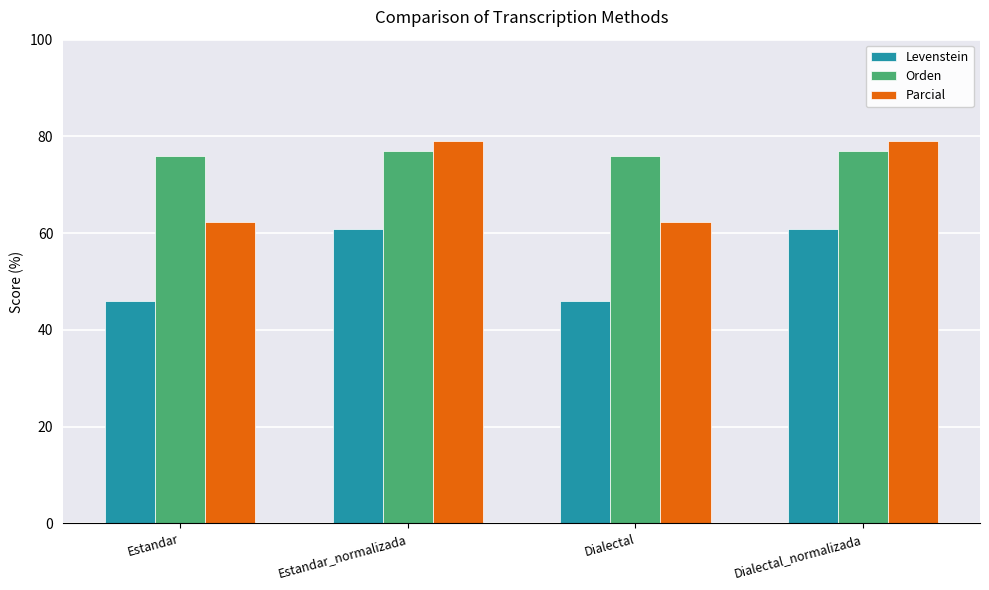

What is the value of the Parcial bar at the 4th from the left?

79.1